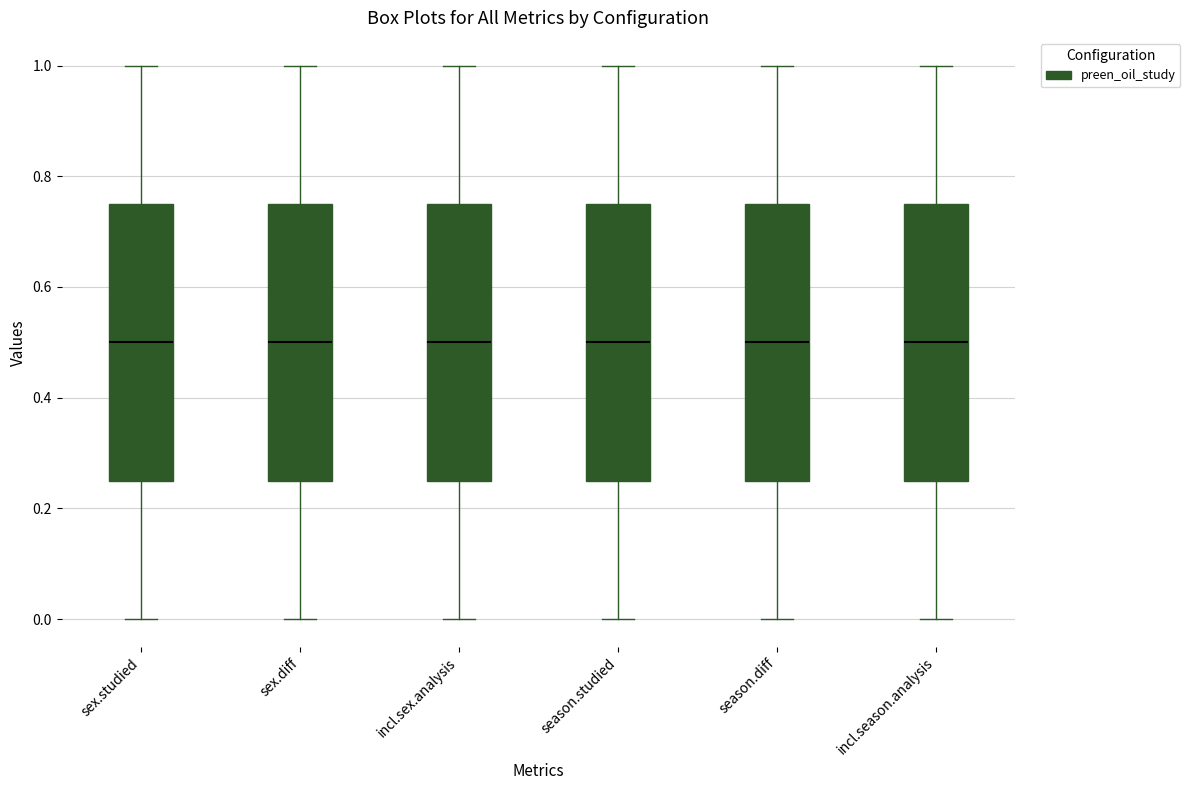

Reading left to right, read every box against the y-axis: the position of its median line, the range the box covers, and the ends of its whiskers. The values are not printed on the chart, so give them approximately, as read against the axis.

sex.studied: median 0.50, box 0.26 to 0.76, whiskers 0.00 to 1.00
sex.diff: median 0.50, box 0.26 to 0.76, whiskers 0.00 to 1.00
incl.sex.analysis: median 0.50, box 0.26 to 0.76, whiskers 0.00 to 1.00
season.studied: median 0.50, box 0.26 to 0.76, whiskers 0.00 to 1.00
season.diff: median 0.50, box 0.26 to 0.76, whiskers 0.00 to 1.00
incl.season.analysis: median 0.50, box 0.26 to 0.76, whiskers 0.00 to 1.00